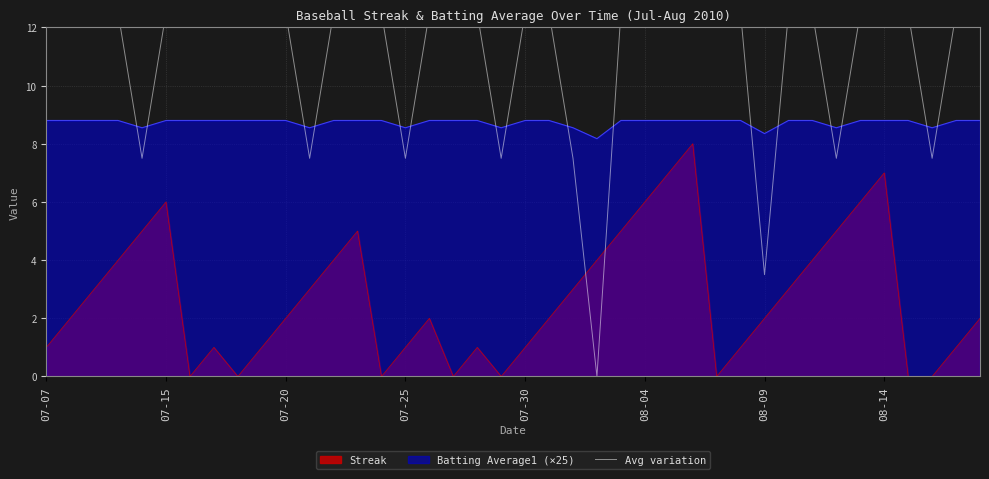

True or false: Batting Average1 (×25) and Streak cross at least once.

False